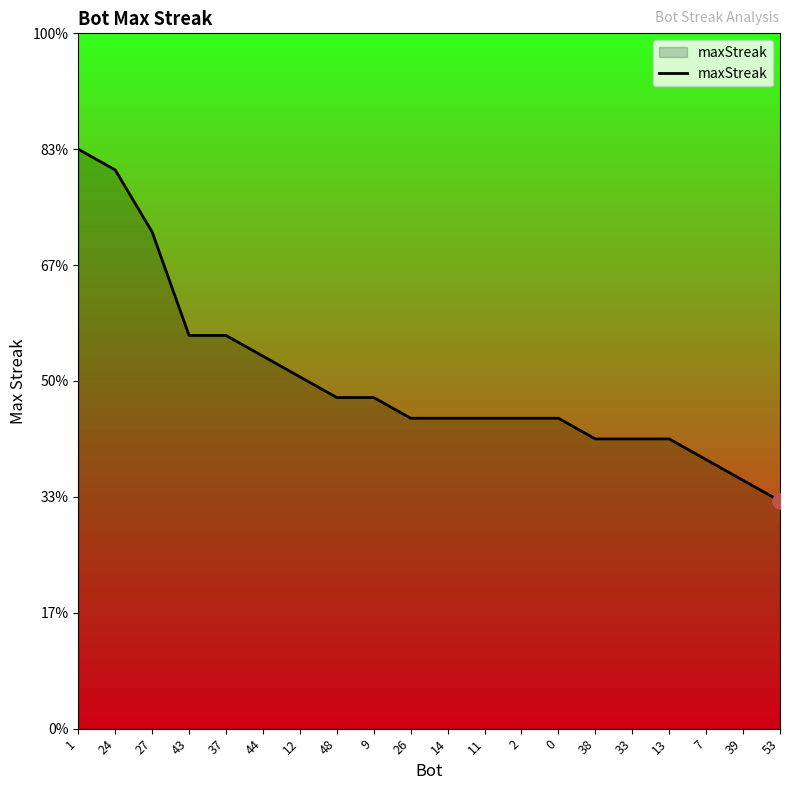

Does the chart have visible grid lines?

No